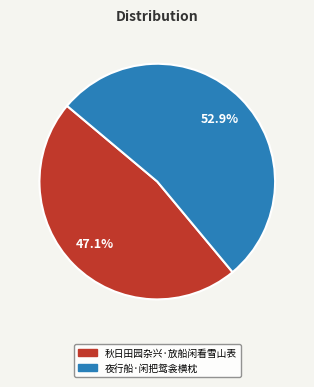

How many segments does this pie chart have?

2